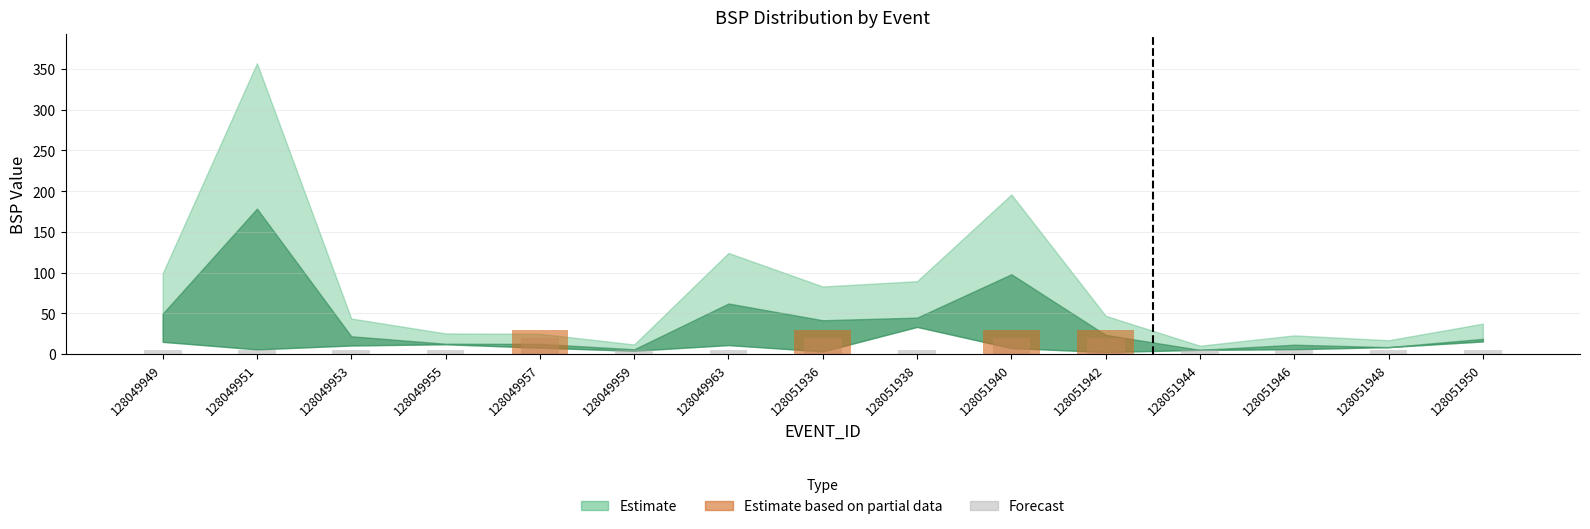

What is the value of the 8th bar from the left?

30